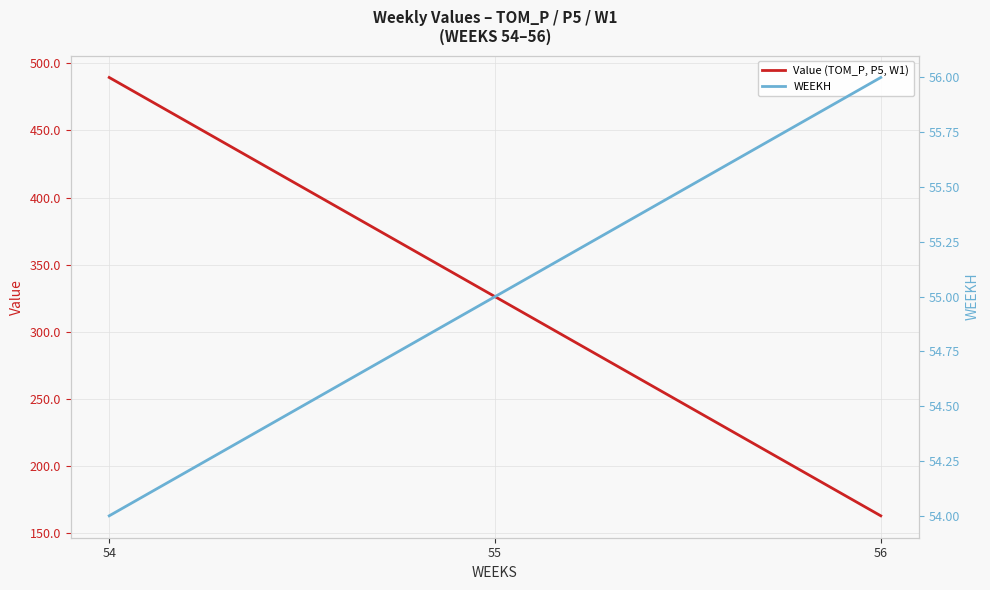

At which label does Value (TOM_P, P5, W1) first exceed 326?

54